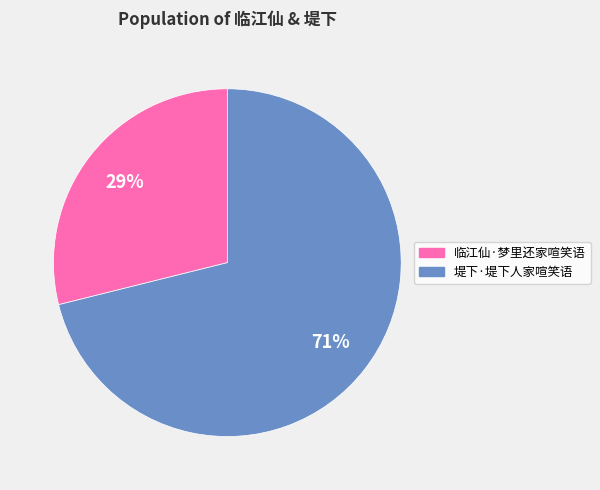

To the nearest percent, what is the difference between the 临江仙·梦里还家喧笑语 and 堤下·堤下人家喧笑语 slice percentages?

42%